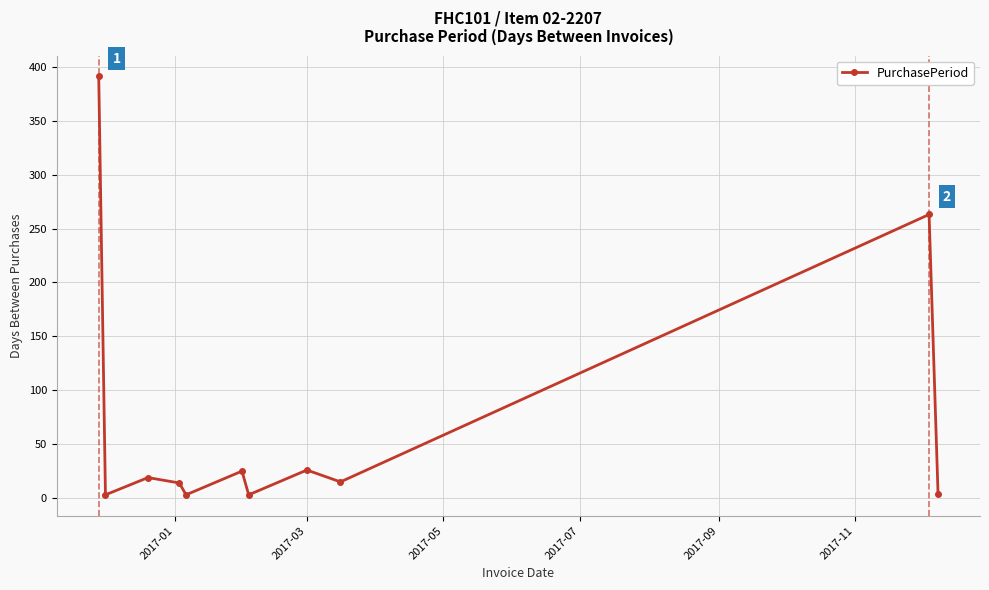

What is the sum of all values?

766